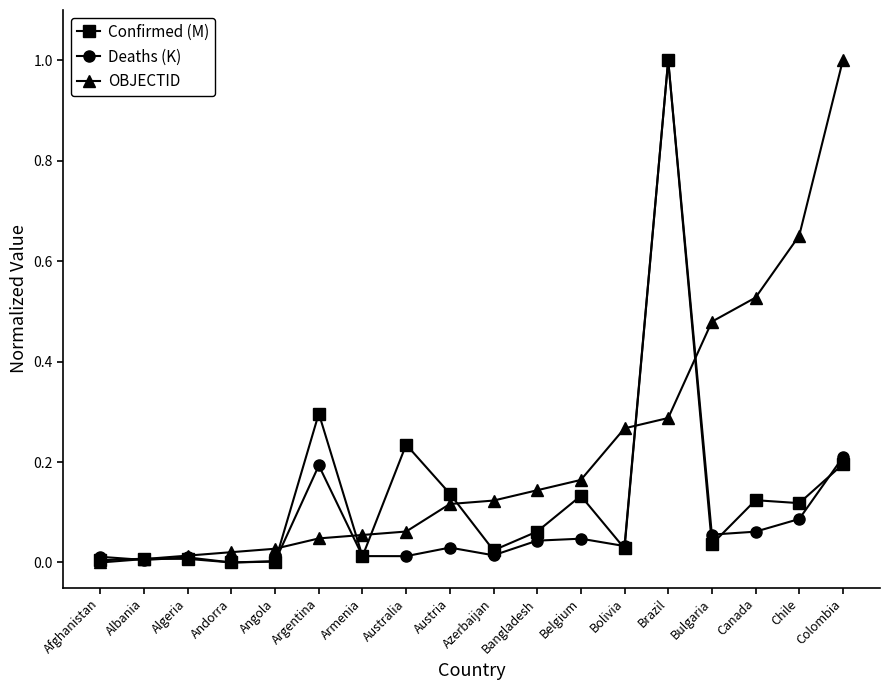

What position from the right is Albania?

17